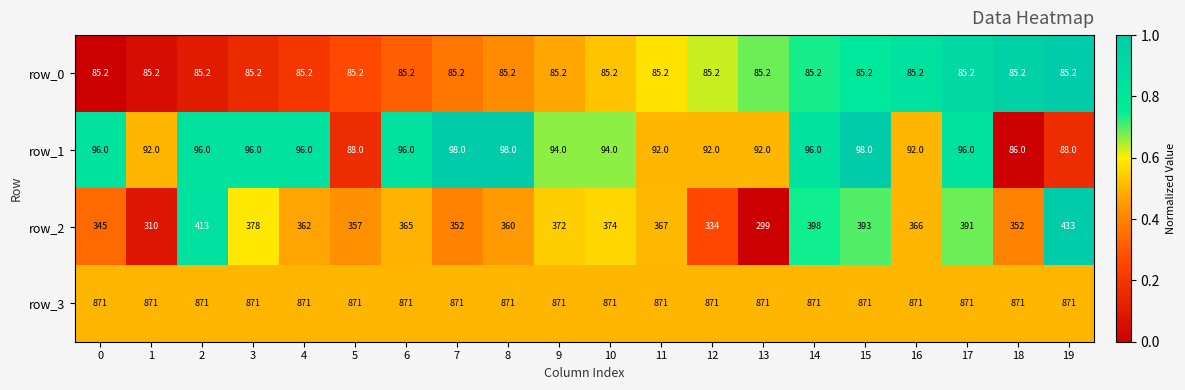

Which series has the largest total across all categories?

row_3